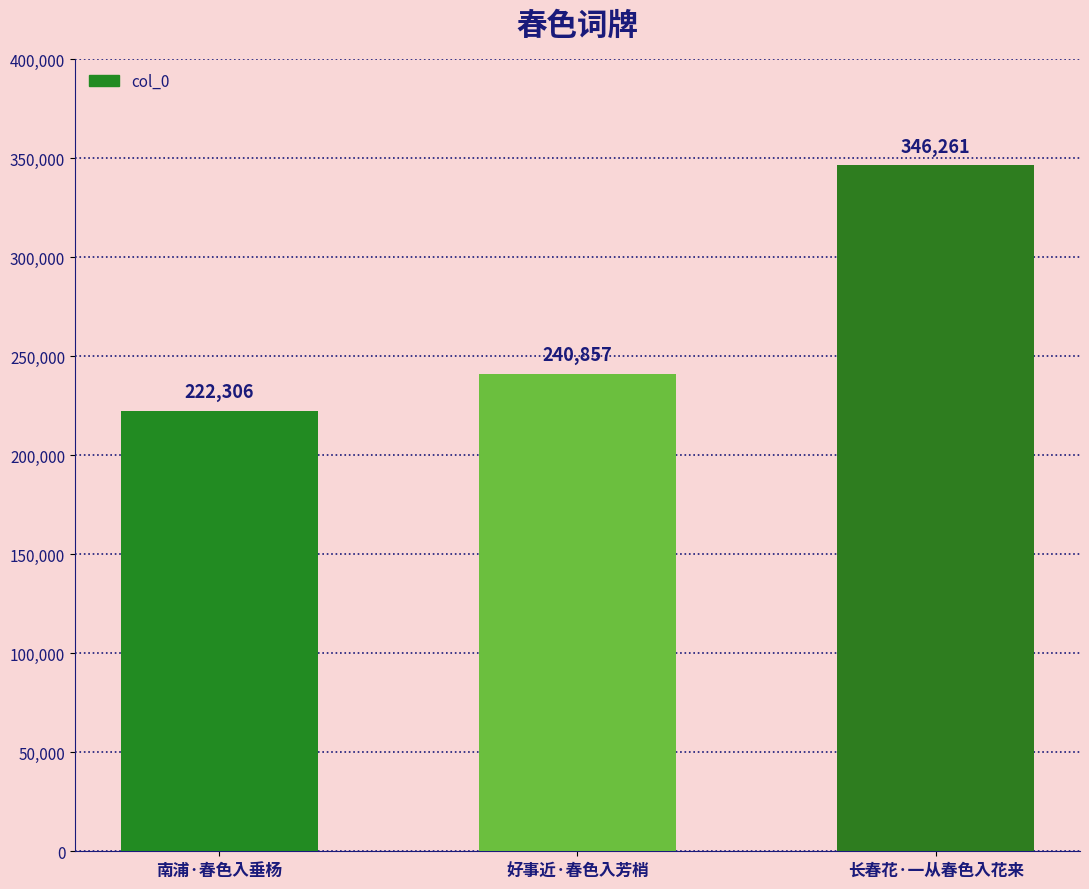

Between 南浦·春色入垂杨 and 好事近·春色入芳梢, which is larger?

好事近·春色入芳梢